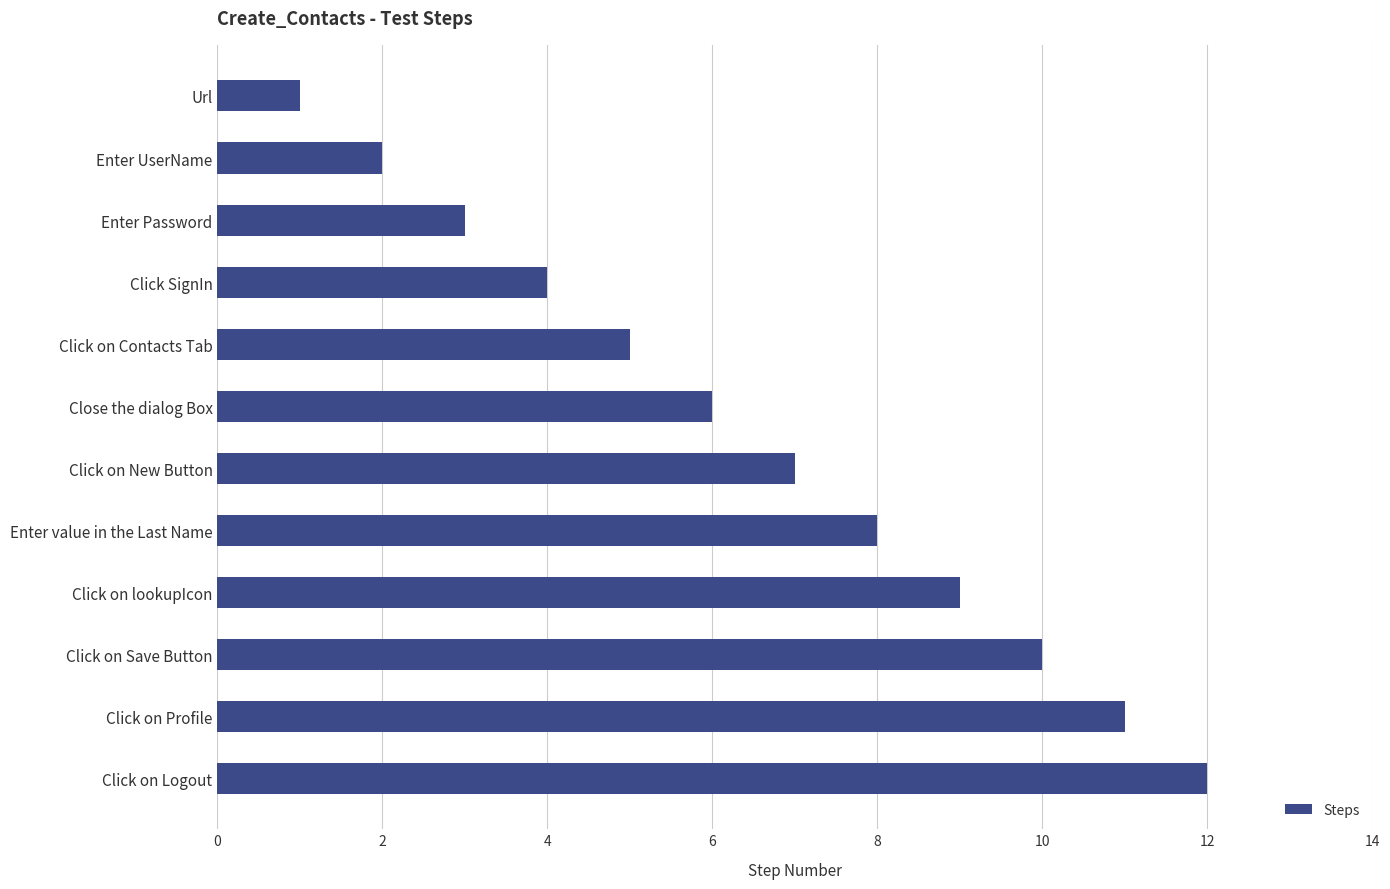

Are the bars grouped side by side (vs. stacked)?

No